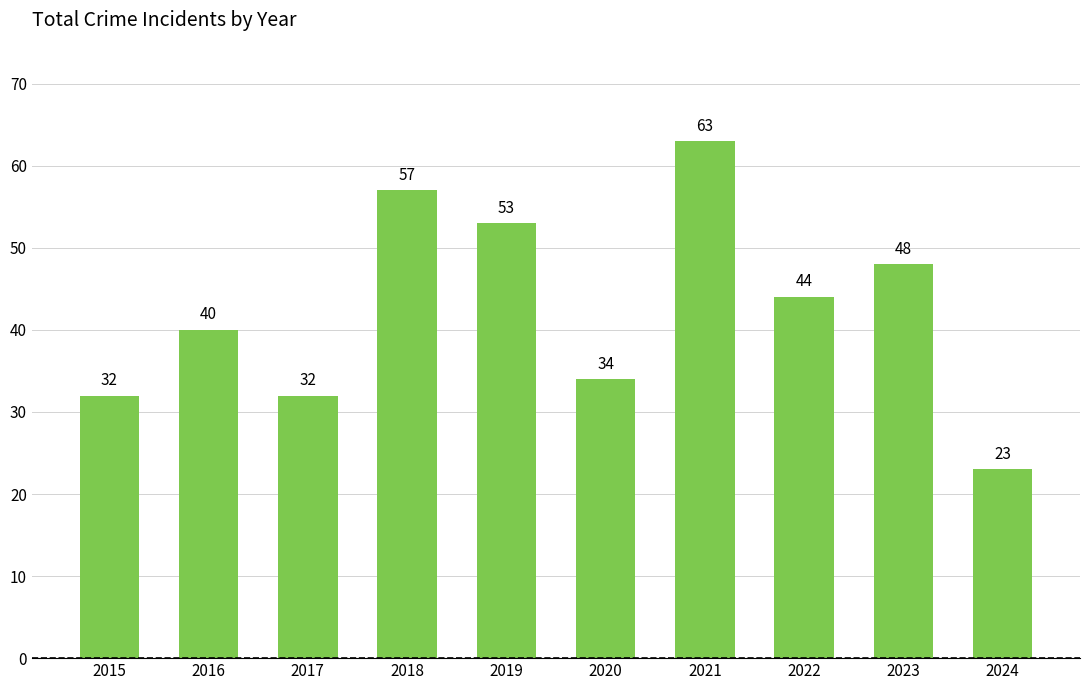

At which category does the chart reach its peak across all series?

2021